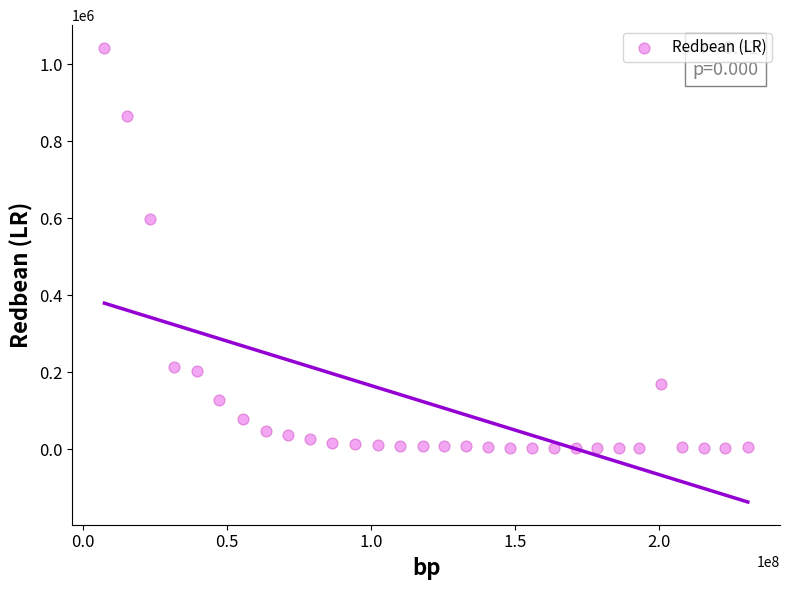

What Y value in the scatter plot is closest to 522896?

598770